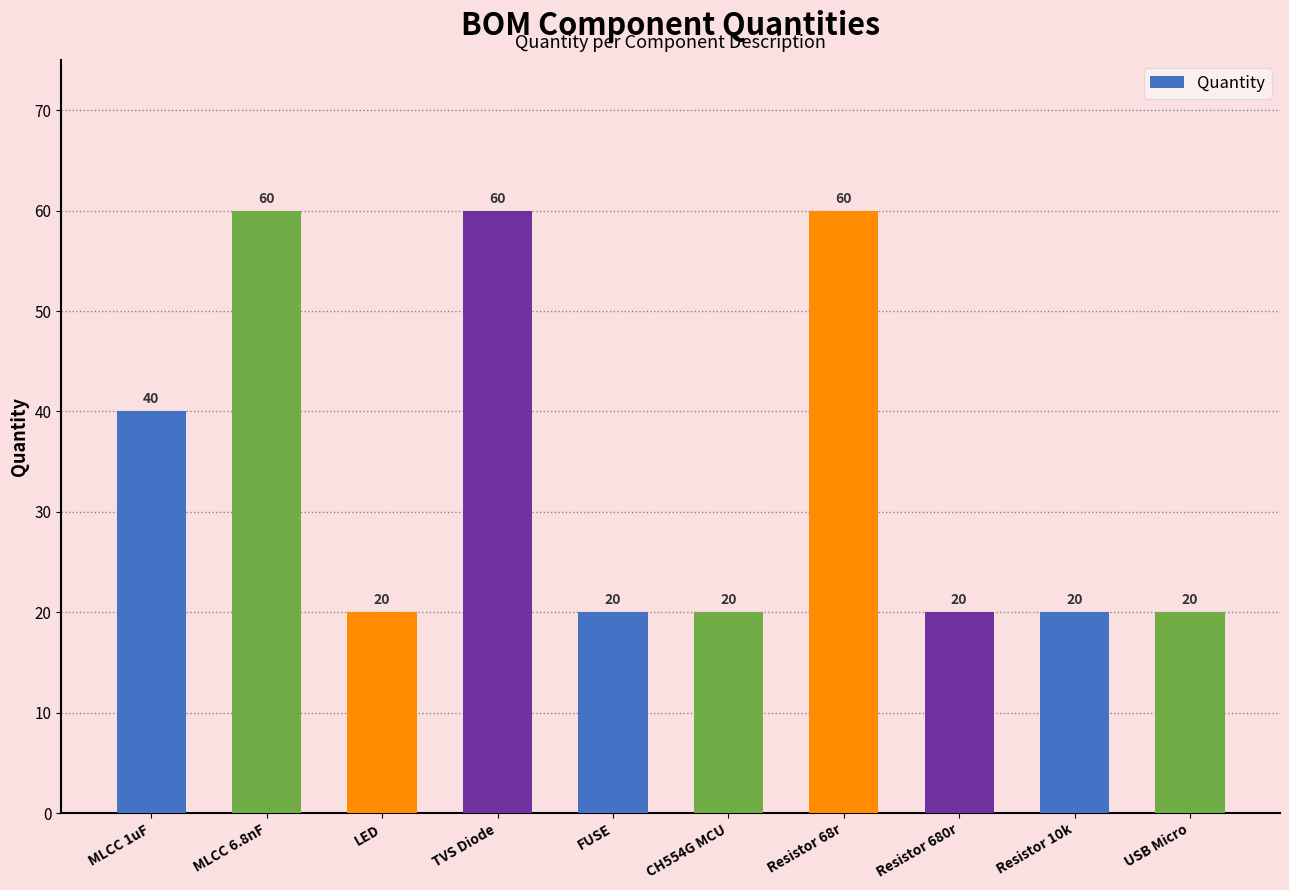

What is the sum of all values?

340